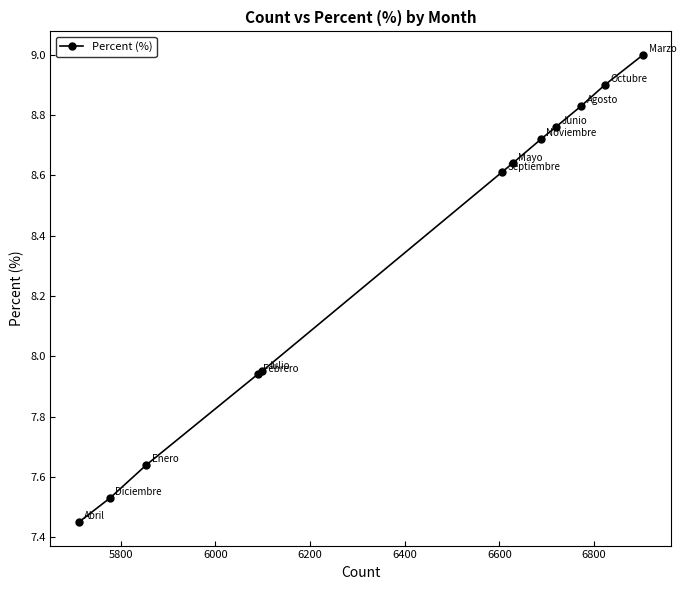

What is the maximum value shown in the chart?

9.0